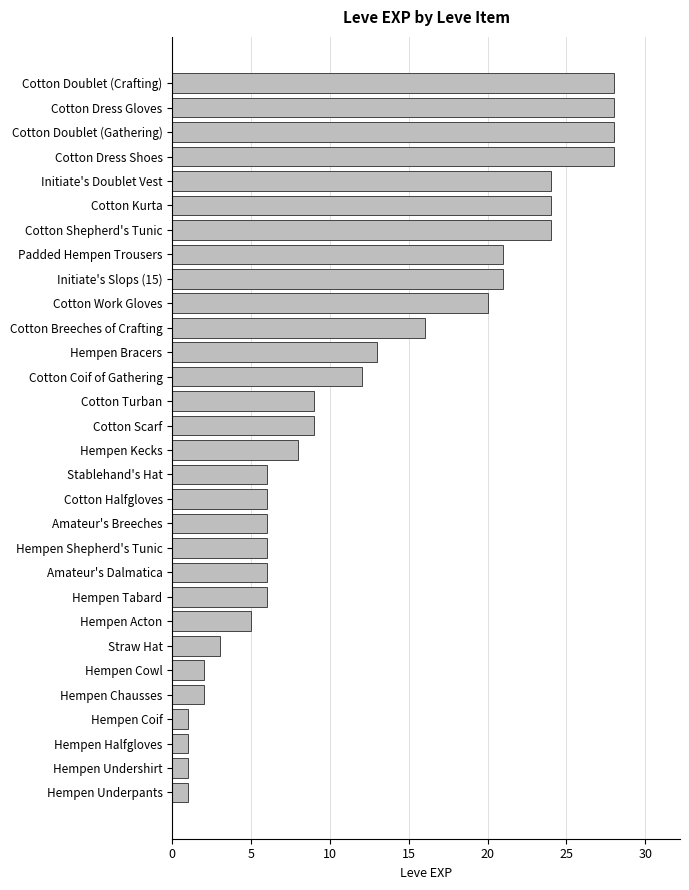

The value at Hempen Chausses is 2. True or false?

True